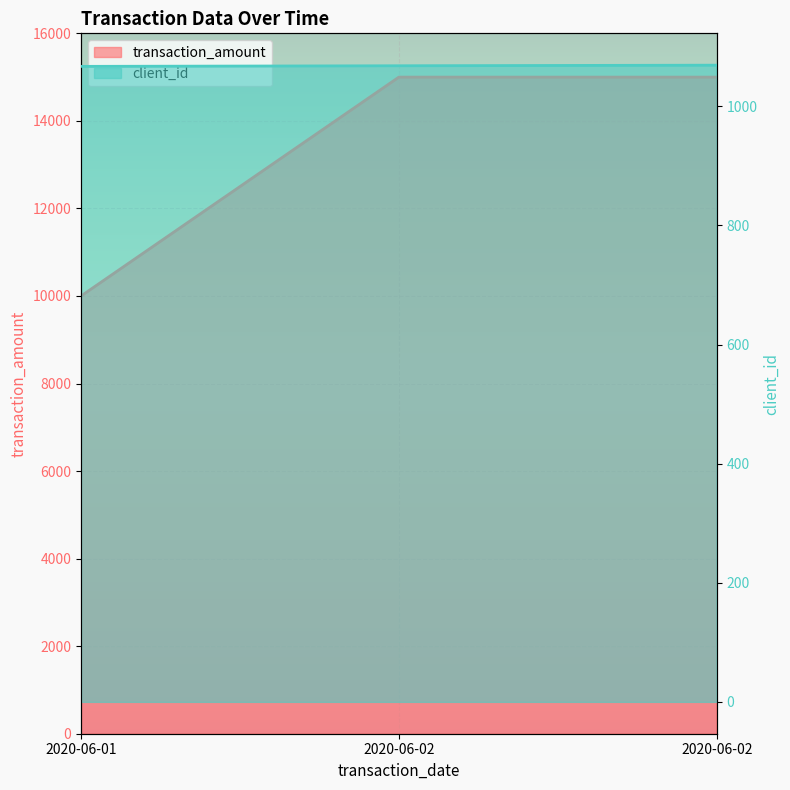

At which category does the chart reach its peak across all series?

2020-06-02